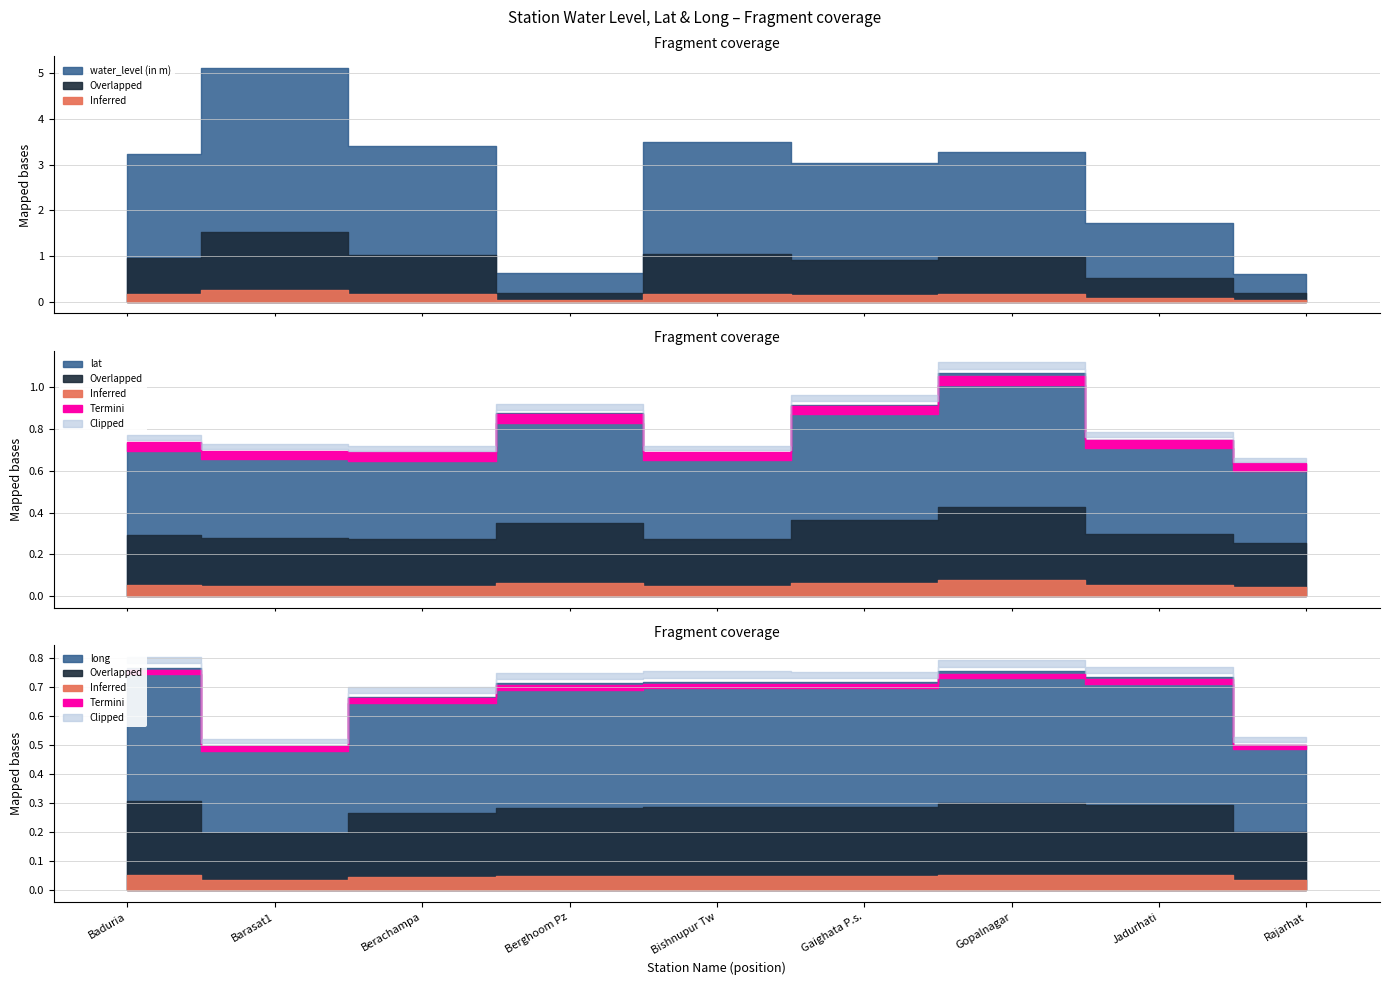

What is the label of the 1st point from the right?

Rajarhat